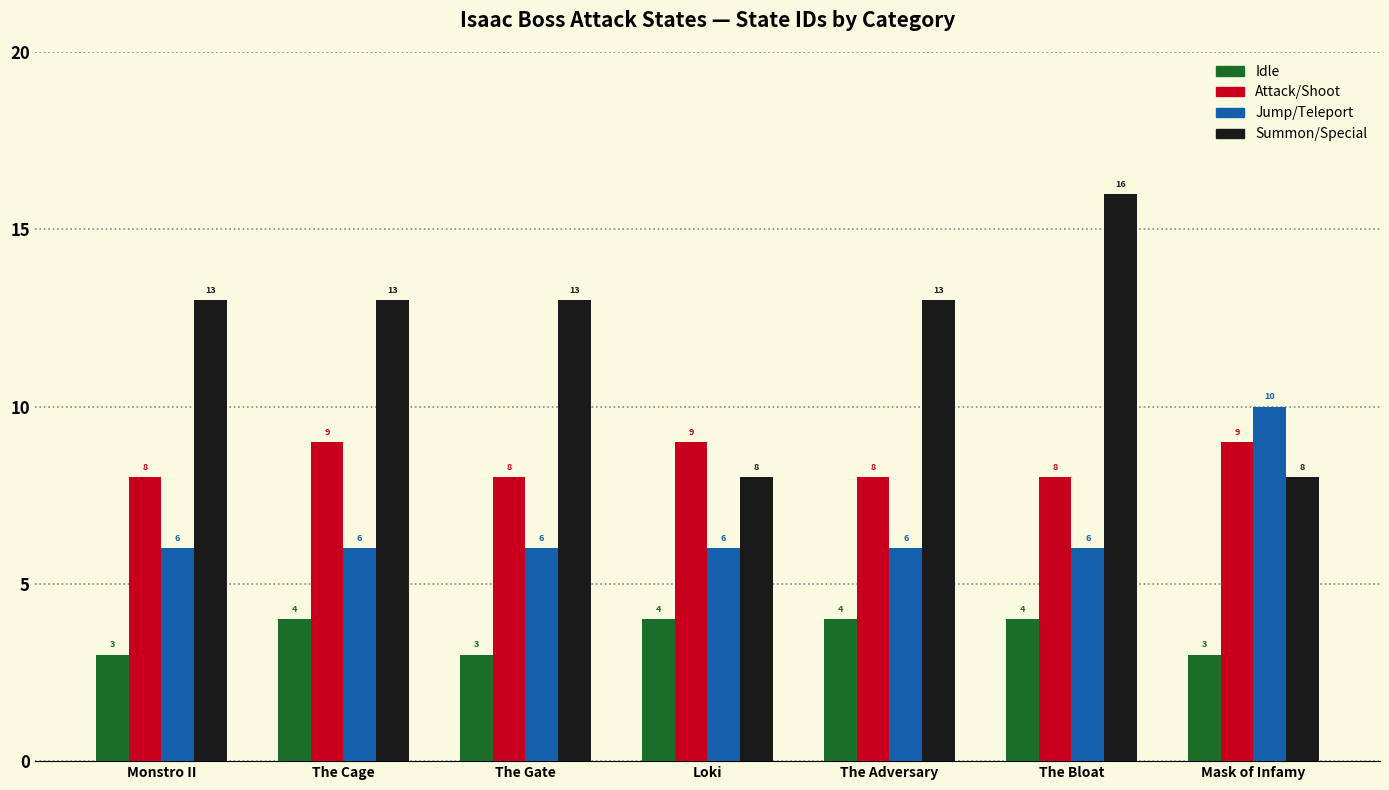

True or false: Jump/Teleport has a value of 6 at The Gate.

True